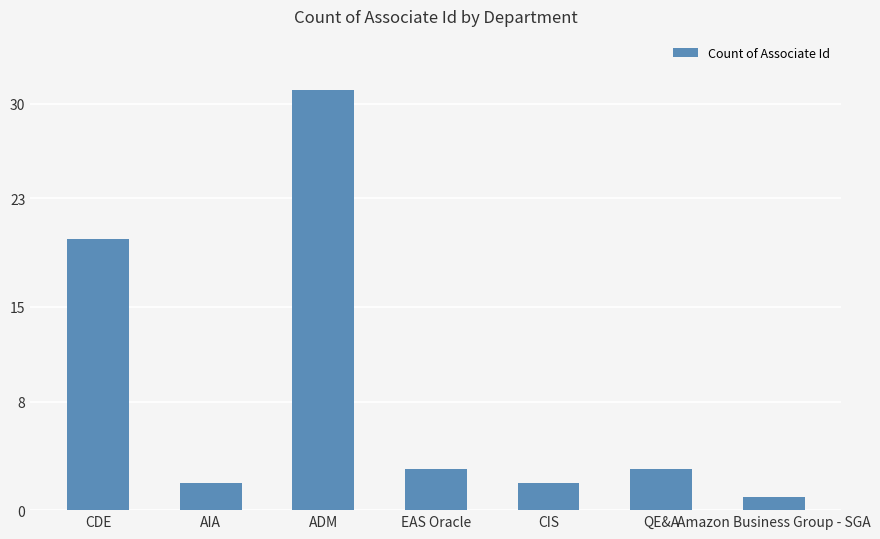

What is the difference between the maximum and minimum values?

30